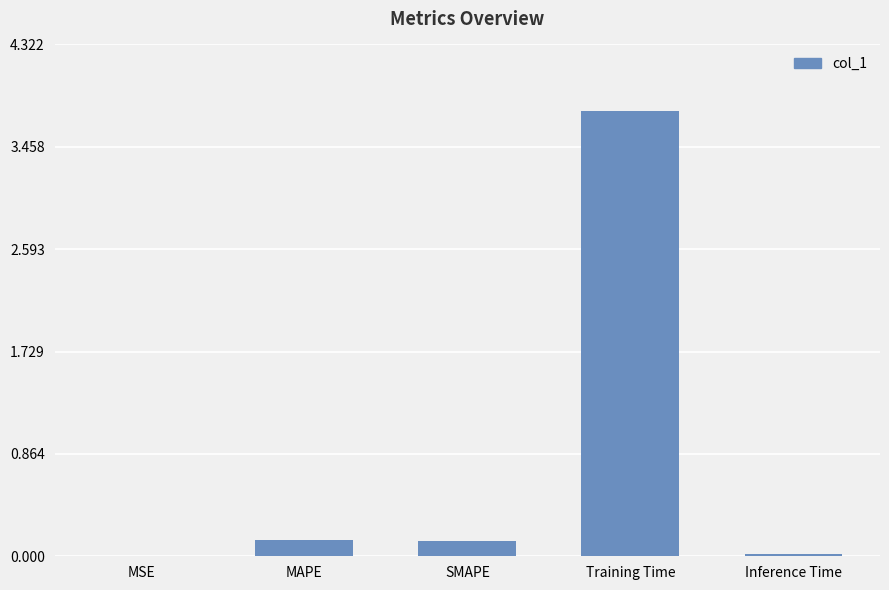

Does the chart contain stacked bars?

No